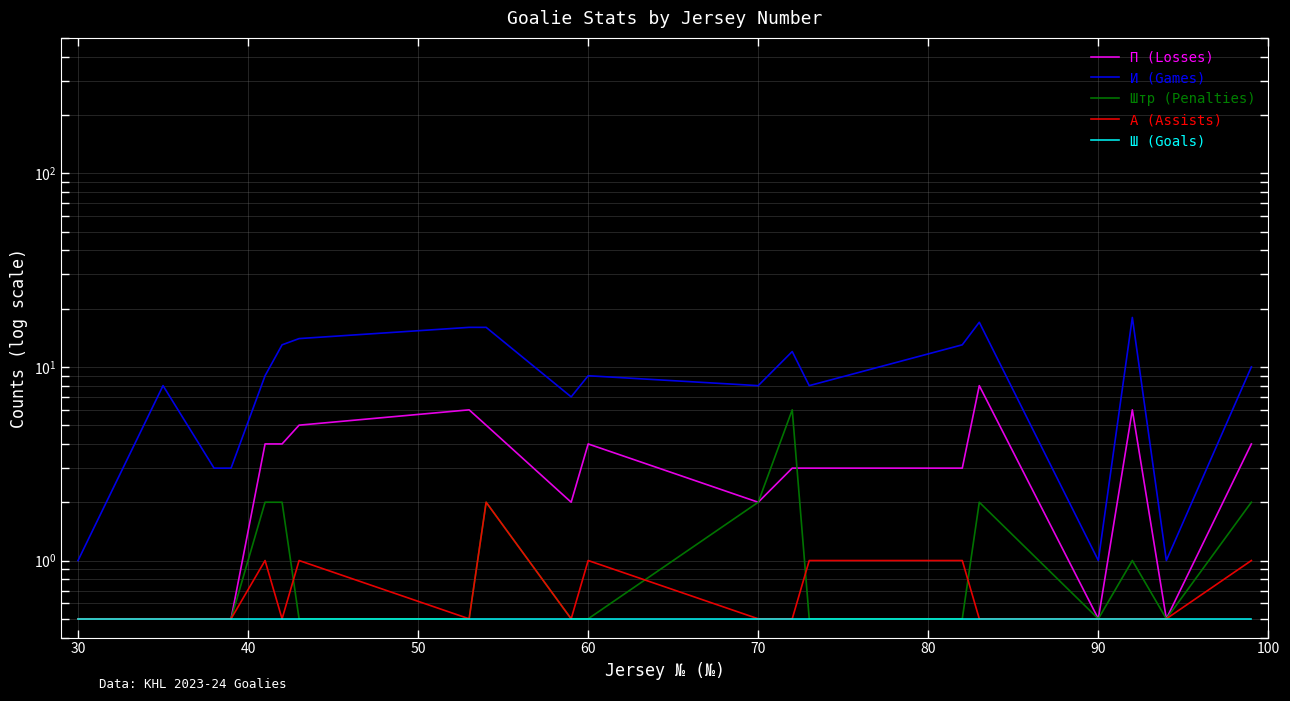

How many lines are shown in the chart?

5